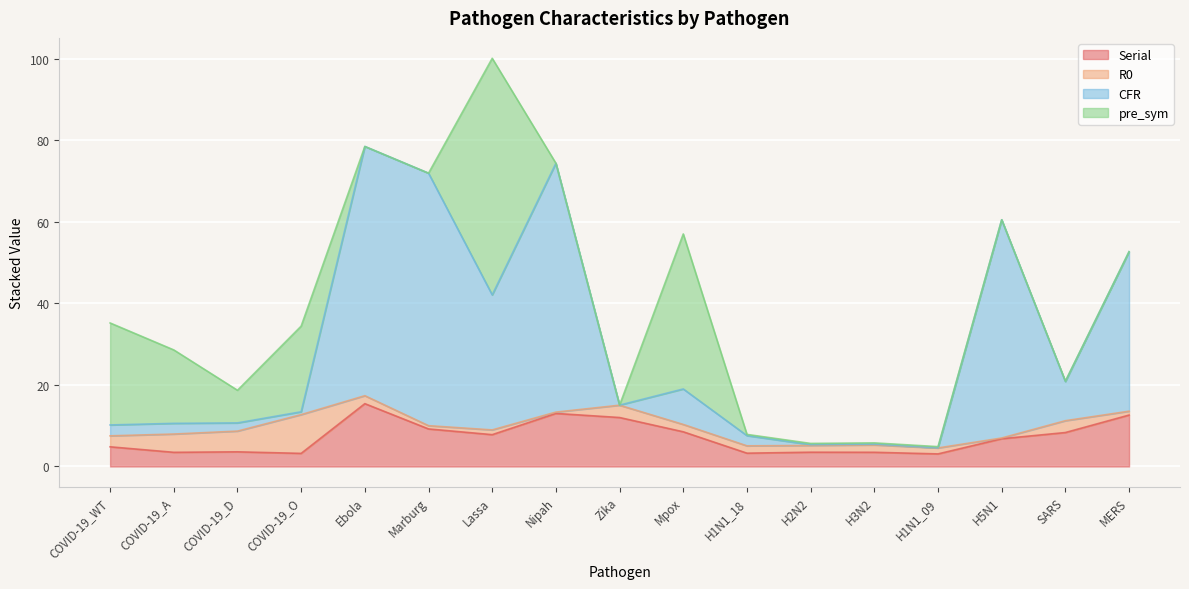

What value does the Serial series have at H3N2?

3.5